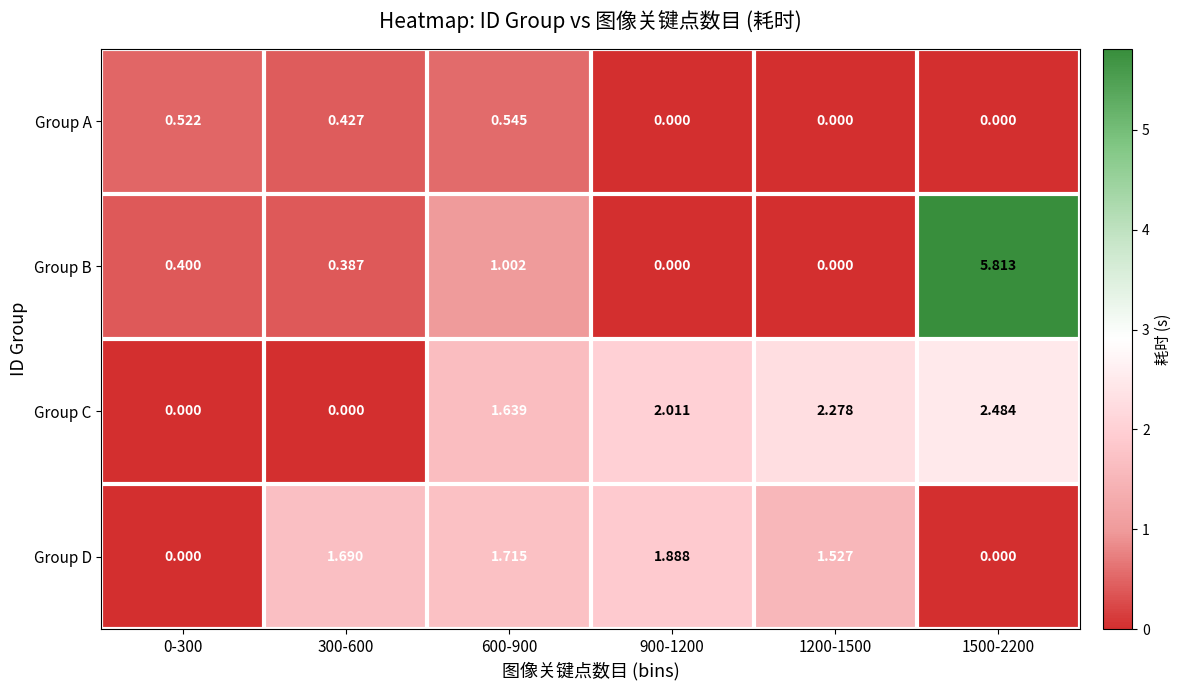

Rank the series by their maximum value, from lowest to highest.

Group A, Group D, Group C, Group B